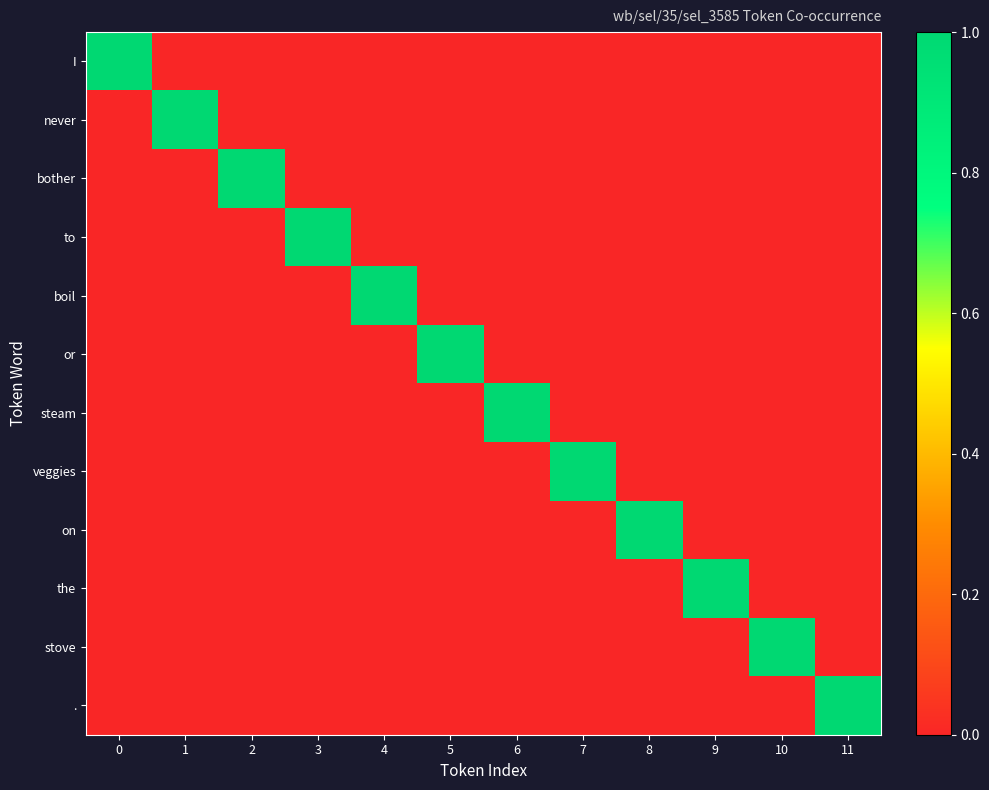

Reading left to right, transcribe all the data shown in this chart.

I: 0=1	1=0	2=0	3=0	4=0	5=0	6=0	7=0	8=0	9=0	10=0	11=0
never: 0=0	1=1	2=0	3=0	4=0	5=0	6=0	7=0	8=0	9=0	10=0	11=0
bother: 0=0	1=0	2=1	3=0	4=0	5=0	6=0	7=0	8=0	9=0	10=0	11=0
to: 0=0	1=0	2=0	3=1	4=0	5=0	6=0	7=0	8=0	9=0	10=0	11=0
boil: 0=0	1=0	2=0	3=0	4=1	5=0	6=0	7=0	8=0	9=0	10=0	11=0
or: 0=0	1=0	2=0	3=0	4=0	5=1	6=0	7=0	8=0	9=0	10=0	11=0
steam: 0=0	1=0	2=0	3=0	4=0	5=0	6=1	7=0	8=0	9=0	10=0	11=0
veggies: 0=0	1=0	2=0	3=0	4=0	5=0	6=0	7=1	8=0	9=0	10=0	11=0
on: 0=0	1=0	2=0	3=0	4=0	5=0	6=0	7=0	8=1	9=0	10=0	11=0
the: 0=0	1=0	2=0	3=0	4=0	5=0	6=0	7=0	8=0	9=1	10=0	11=0
stove: 0=0	1=0	2=0	3=0	4=0	5=0	6=0	7=0	8=0	9=0	10=1	11=0
.: 0=0	1=0	2=0	3=0	4=0	5=0	6=0	7=0	8=0	9=0	10=0	11=1